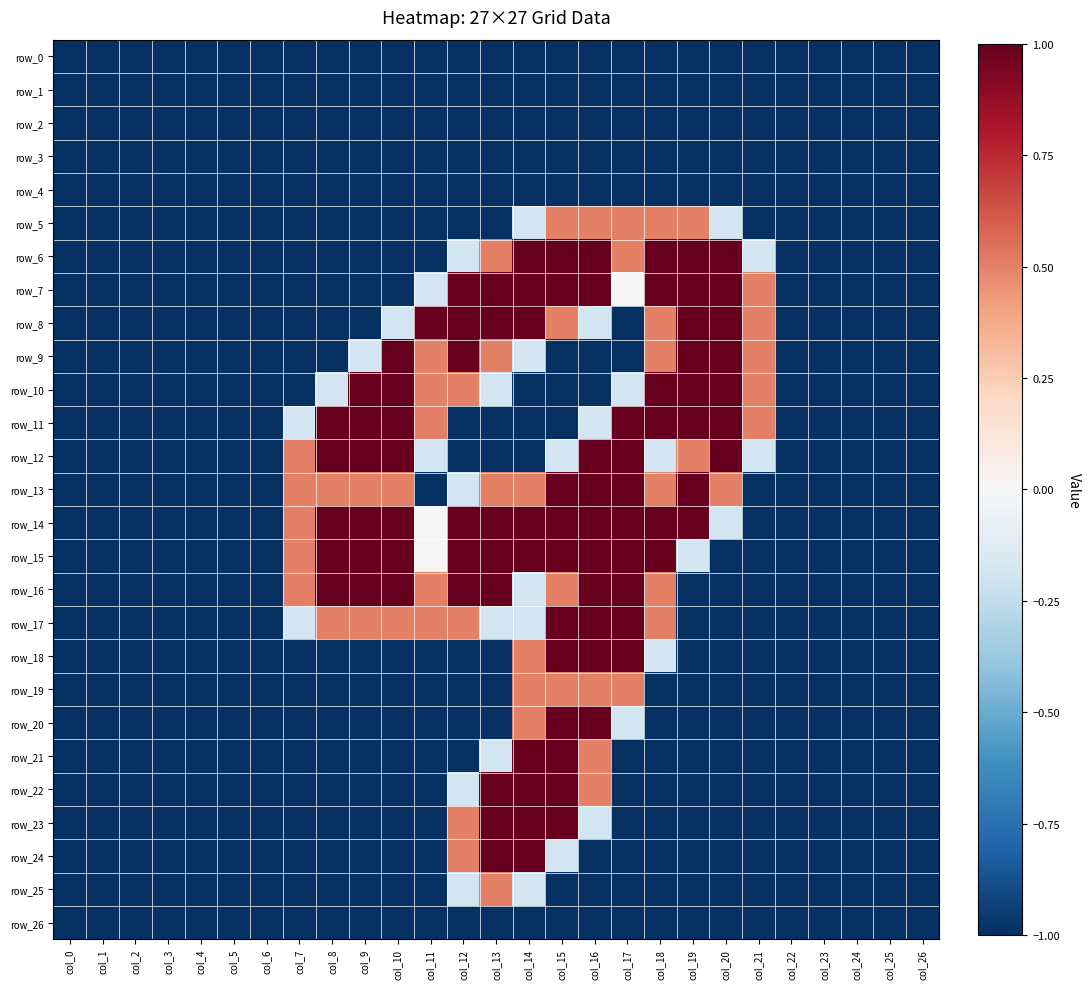

True or false: row_4 has a value of -1.0 at col_1.

True